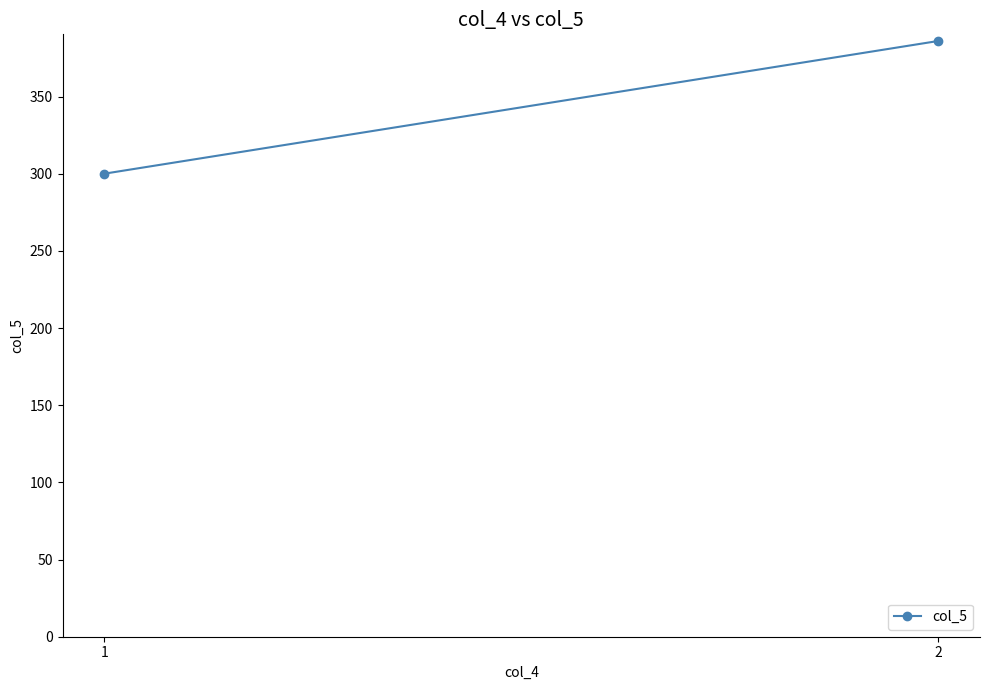

At which label is the value closest to 343?

1